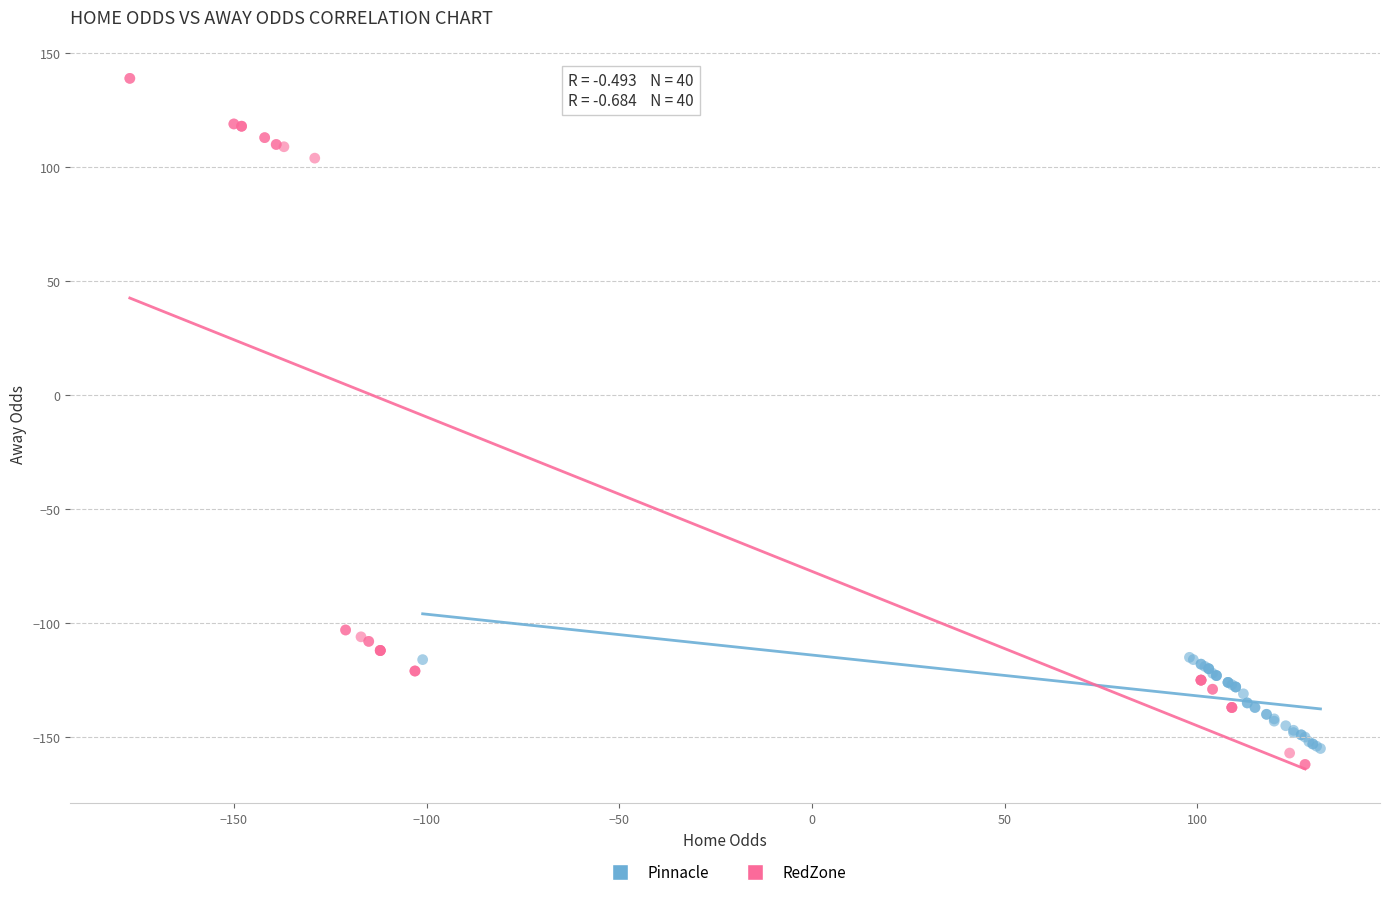

Which series contains the highest Y value?

RedZone